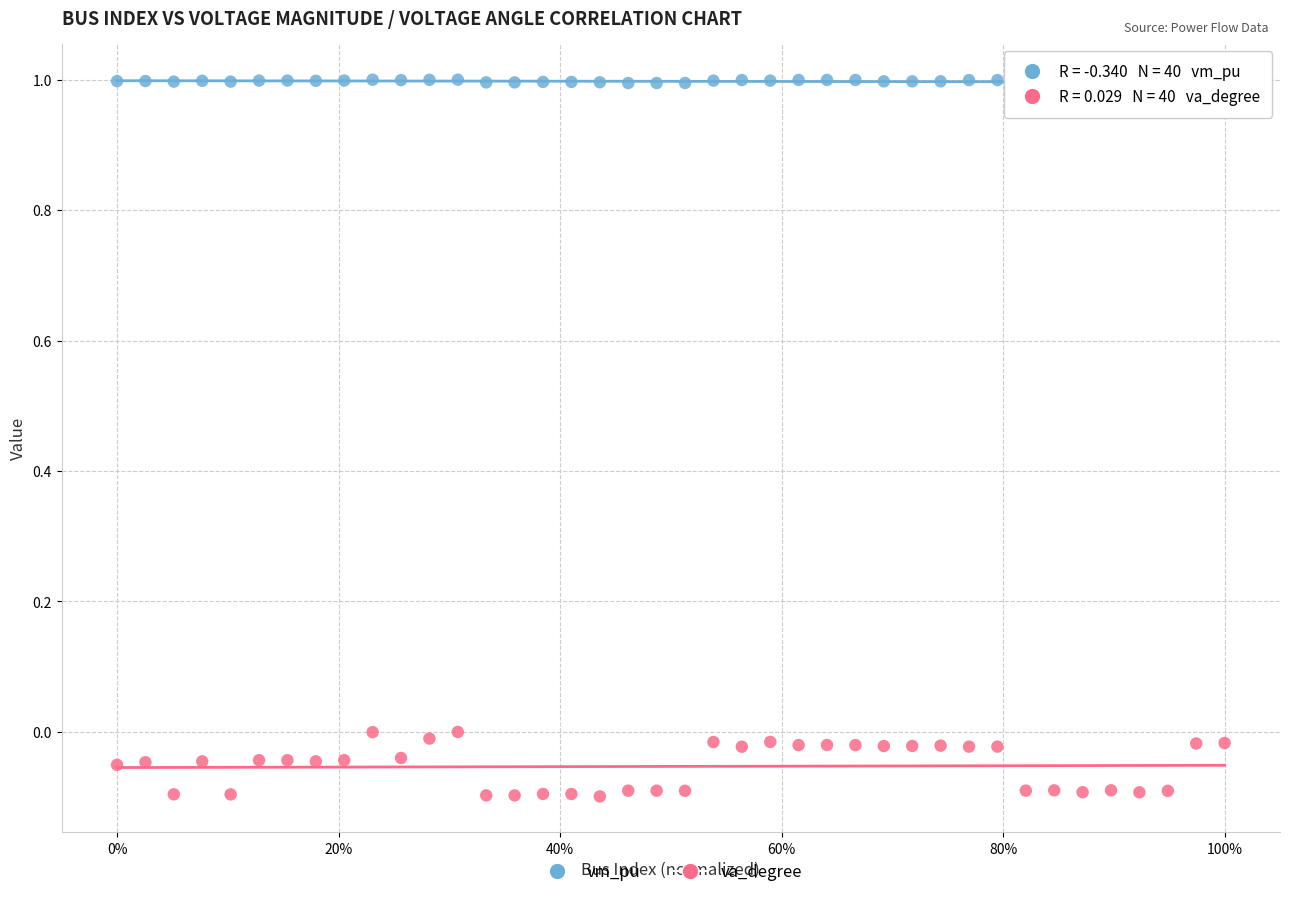

Across all data points, what is the range of X values (max minus min)?

1.0